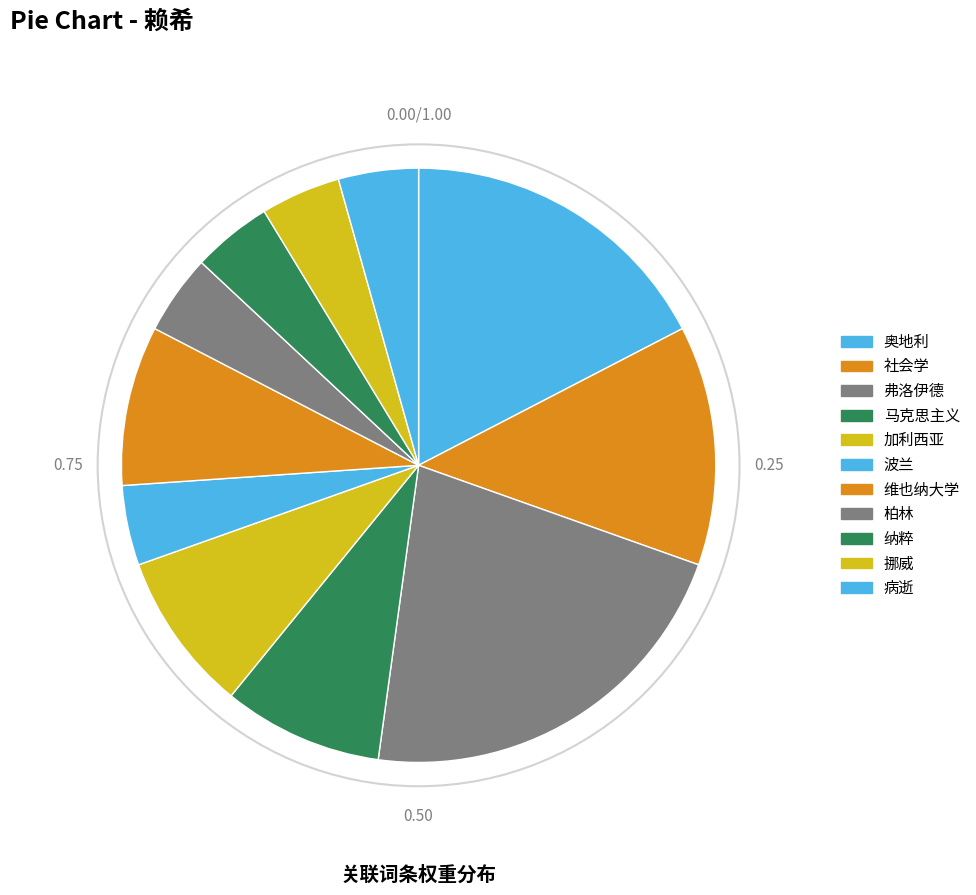

Is there a majority slice in this chart?

No